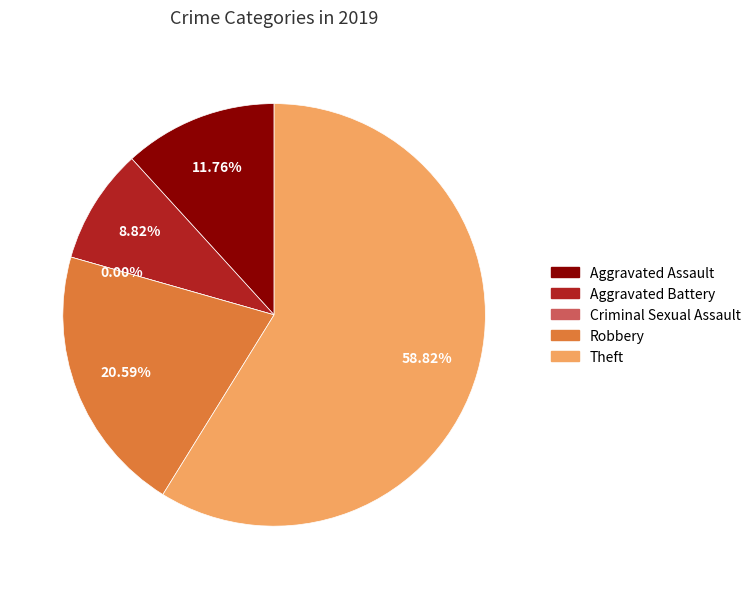

The Aggravated Battery slice represents 1% of the pie. True or false?

False